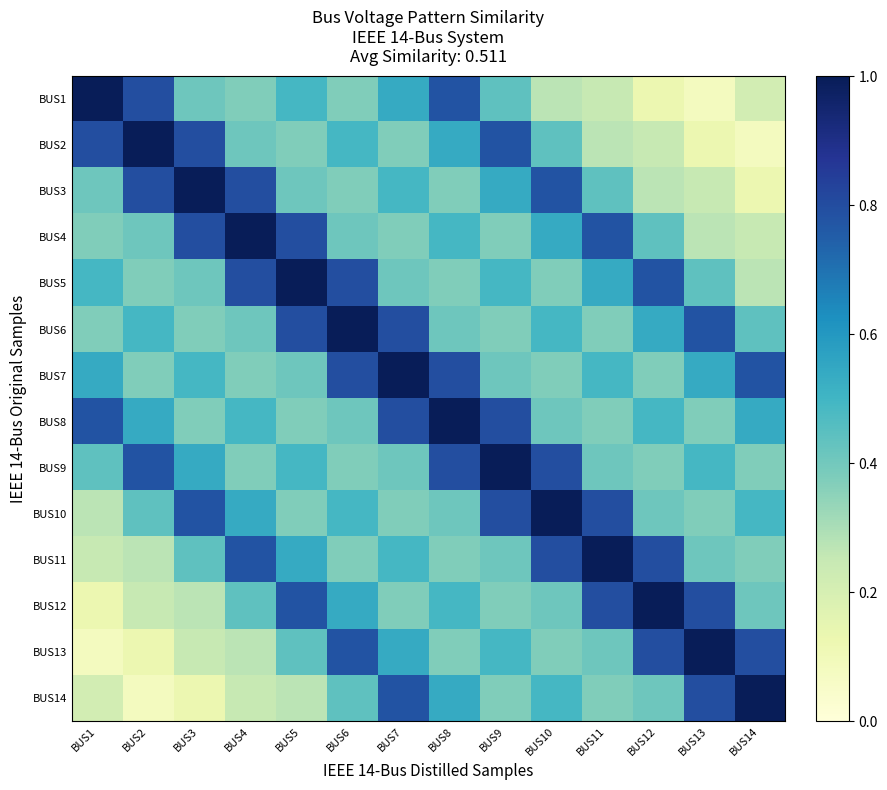

Which has a higher value, BUS3 or BUS11?

BUS3